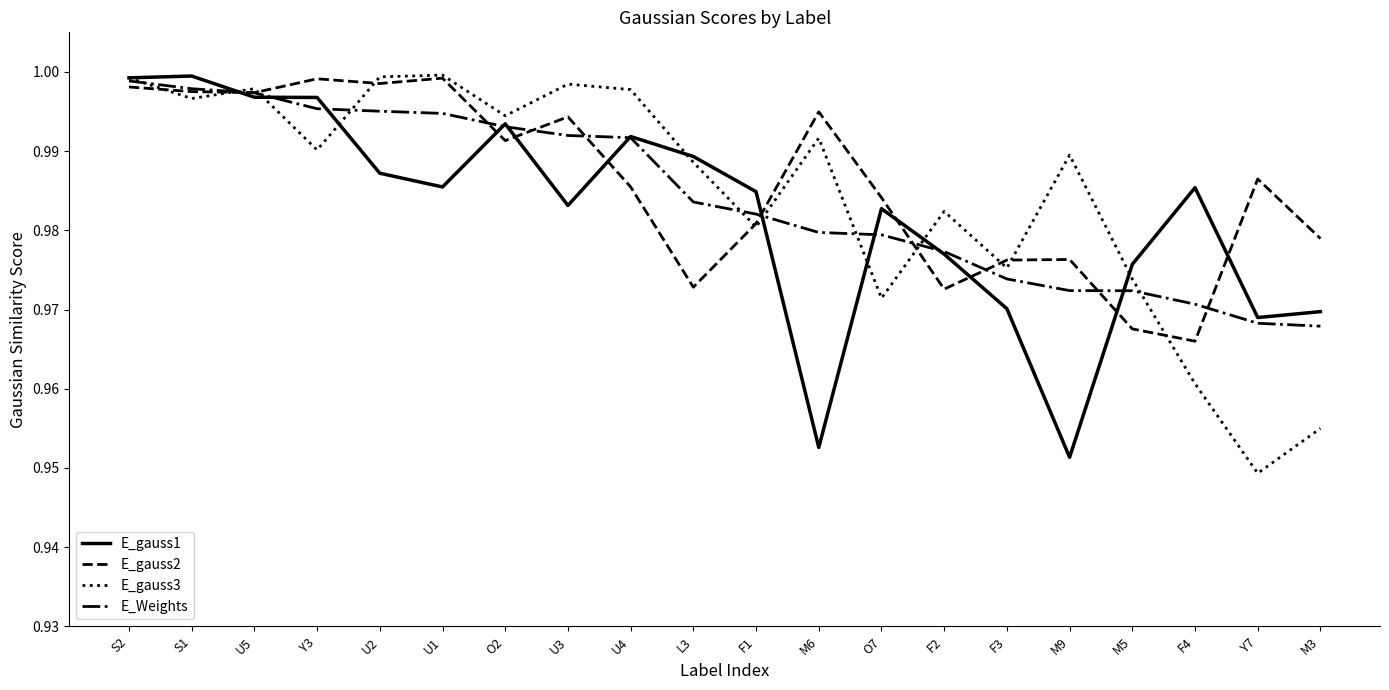

Which category has the lowest value across all series?

Y7